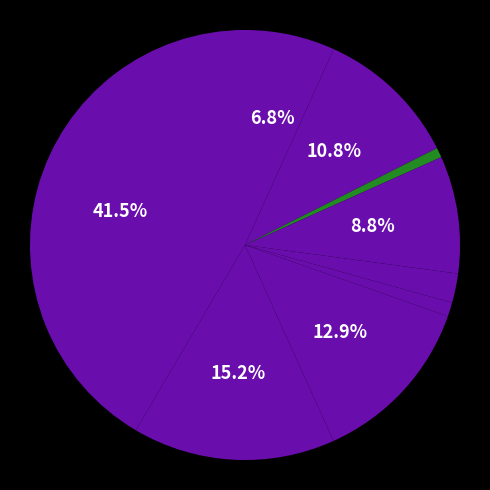

How many slices are in this pie chart?

9